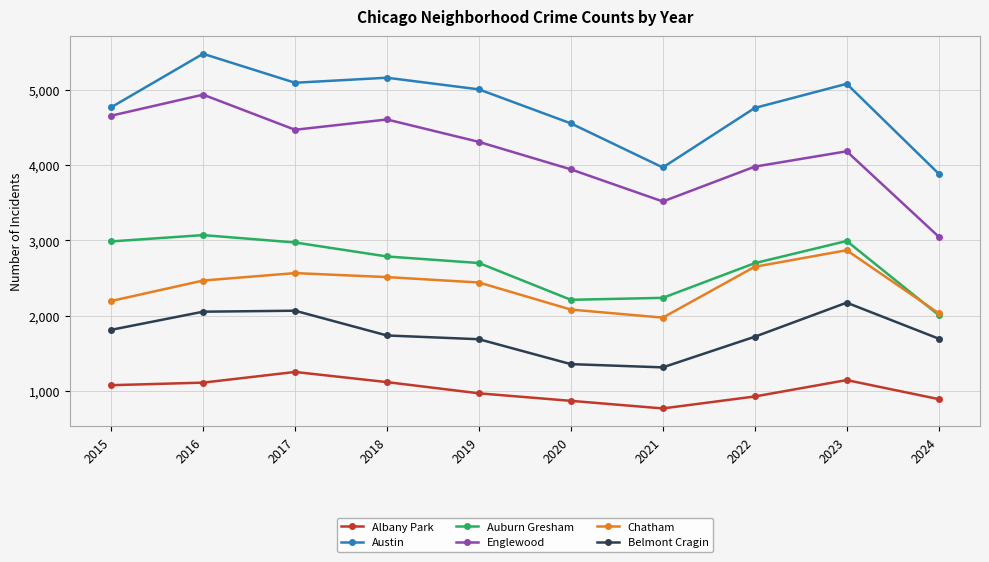

The Albany Park series shows 1273 at 2021. True or false?

False